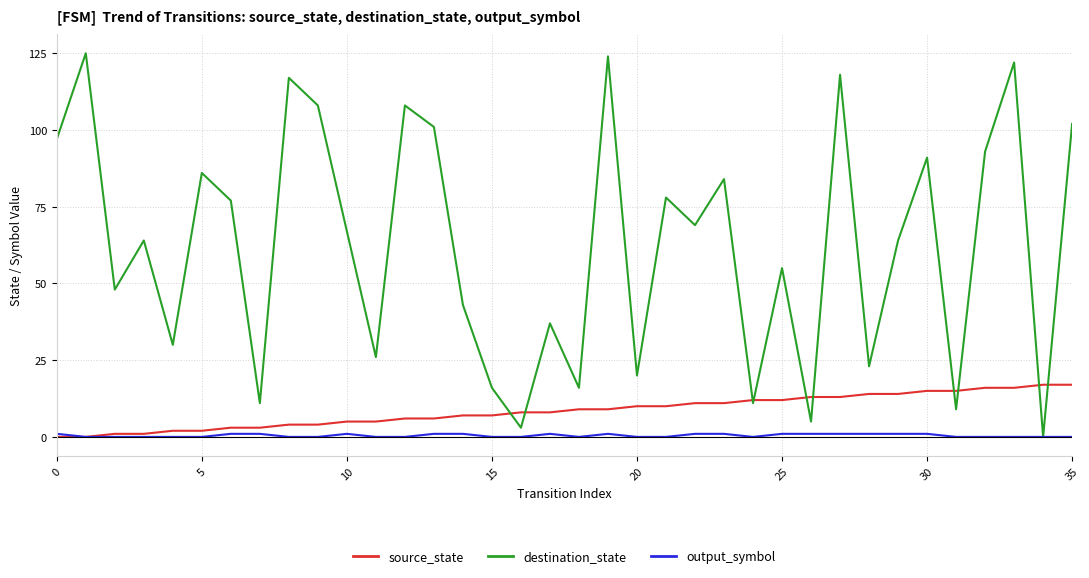

Reading left to right, transcribe all the data shown in this chart.

source_state: 0	0	1	1	2	2	3	3	4	4	5	5	6	6	7	7	8	8	9	9	10	10	11	11	12	12	13	13	14	14	15	15	16	16	17	17
destination_state: 97	125	48	64	30	86	77	11	117	108	67	26	108	101	43	16	3	37	16	124	20	78	69	84	11	55	5	118	23	64	91	9	93	122	0	102
output_symbol: 1	0	0	0	0	0	1	1	0	0	1	0	0	1	1	0	0	1	0	1	0	0	1	1	0	1	1	1	1	1	1	0	0	0	0	0